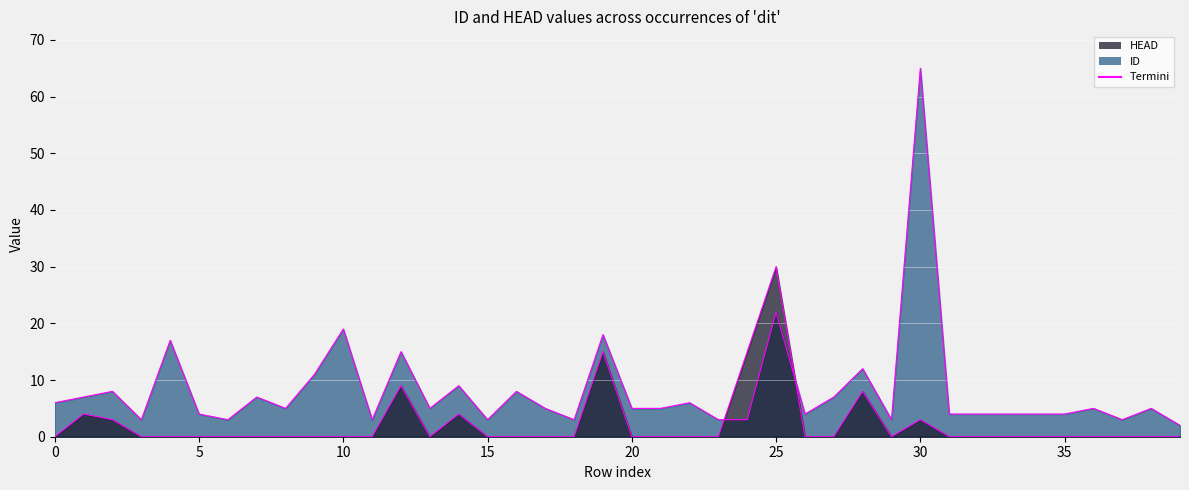

Reading right to left, what are all the values shown in this chart?

ID: 2	5	3	5	4	4	4	4	4	65	3	12	7	4	22	3	3	6	5	5	18	3	5	8	3	9	5	15	3	19	11	5	7	3	4	17	3	8	7	6
HEAD: 0	0	0	0	0	0	0	0	0	3	0	8	0	0	30	15	0	0	0	0	15	0	0	0	0	4	0	9	0	0	0	0	0	0	0	0	0	3	4	0